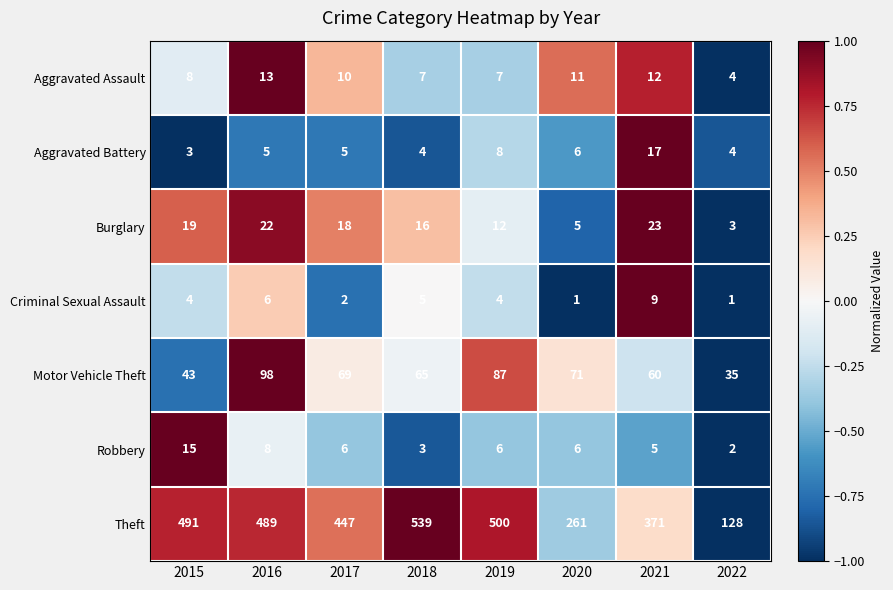

How many data points does each series have?

8